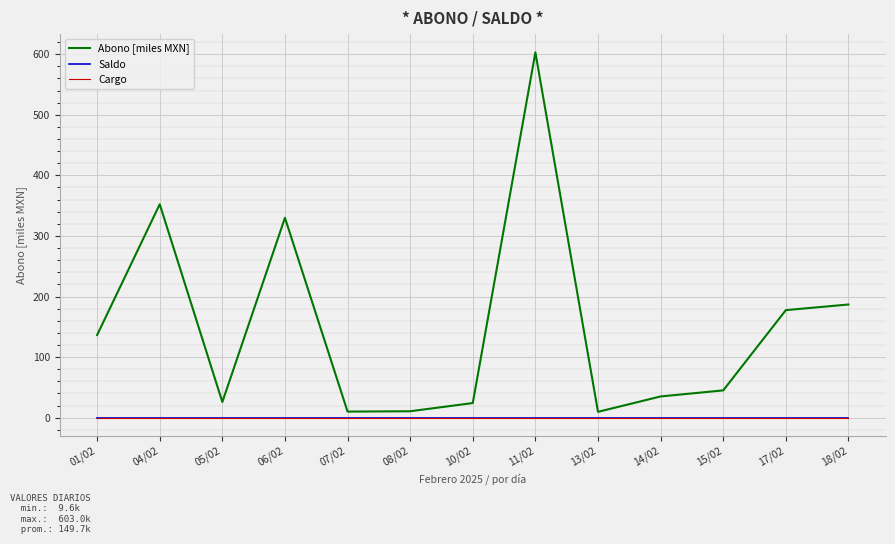

Does the chart have visible grid lines?

Yes